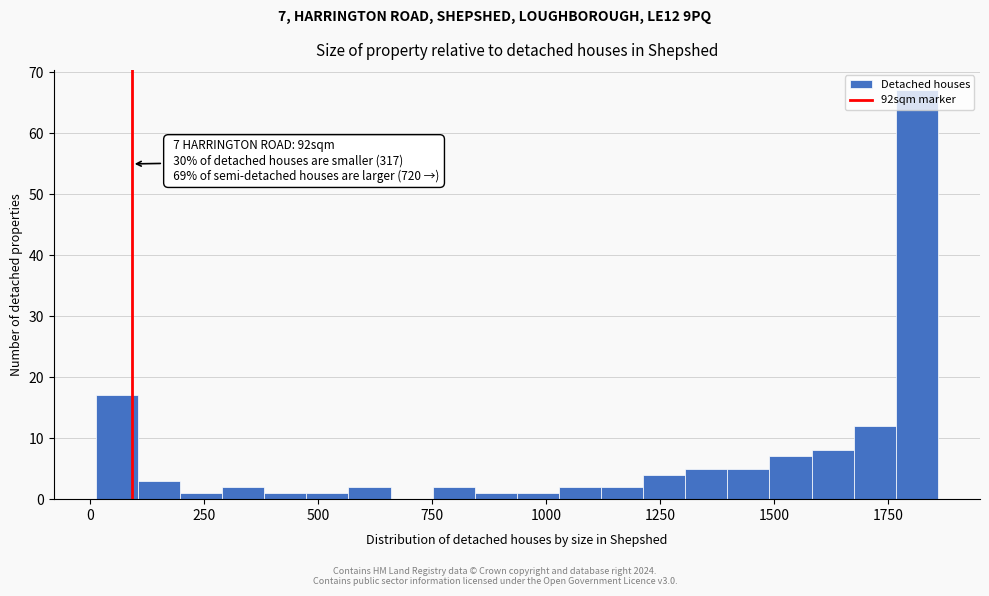

Around what value on the x-axis is the tallest bar? Give the approximate position of its centre, as read against the axis.

1800